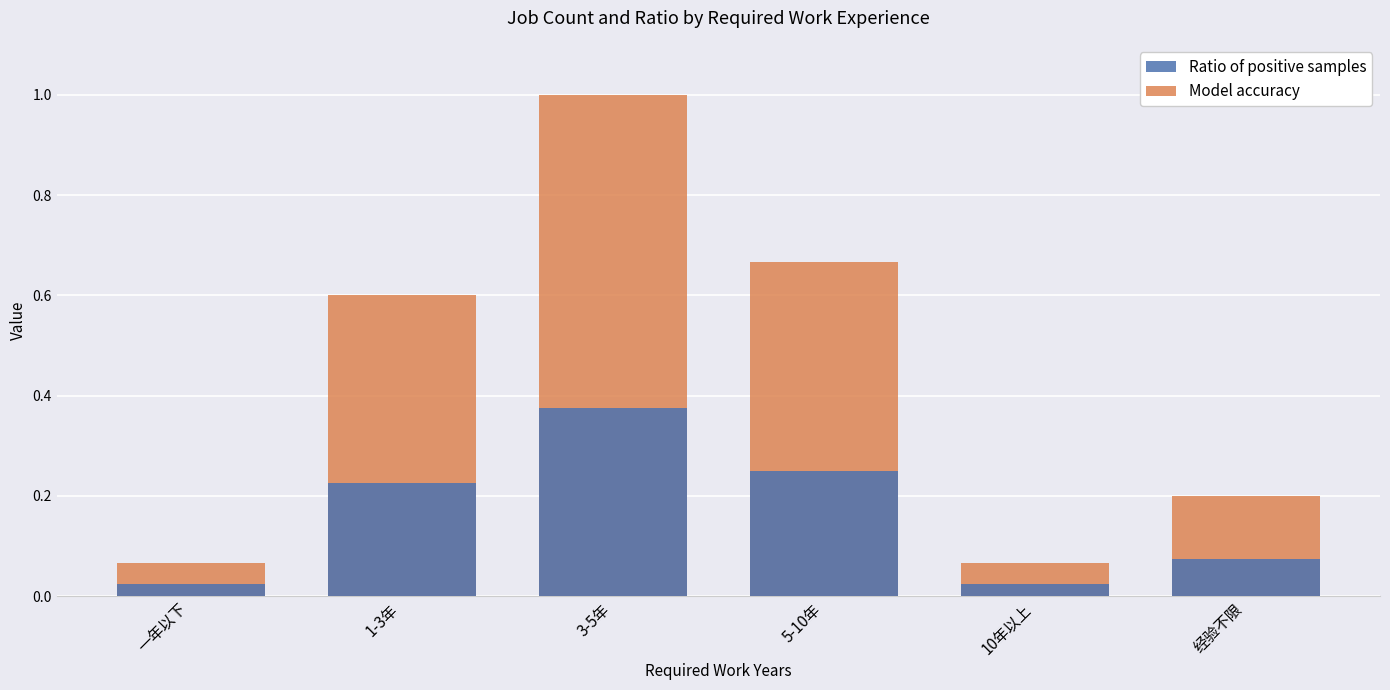

What is the difference between the maximum and second lowest values in the Ratio of positive samples series?

0.3